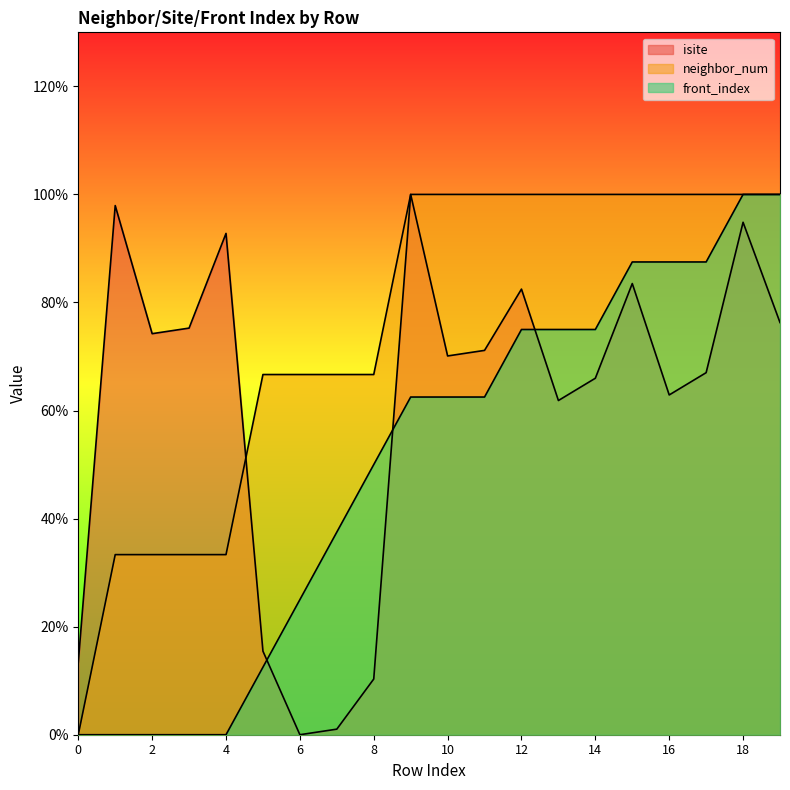

Is it true that isite equals 133.7 at 19?

False